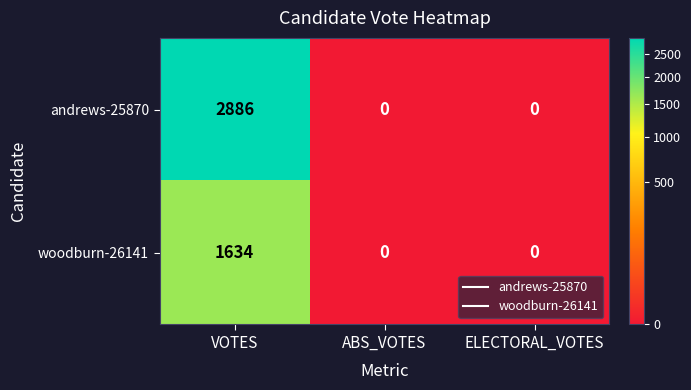

At which category is the sum across all series the highest?

VOTES